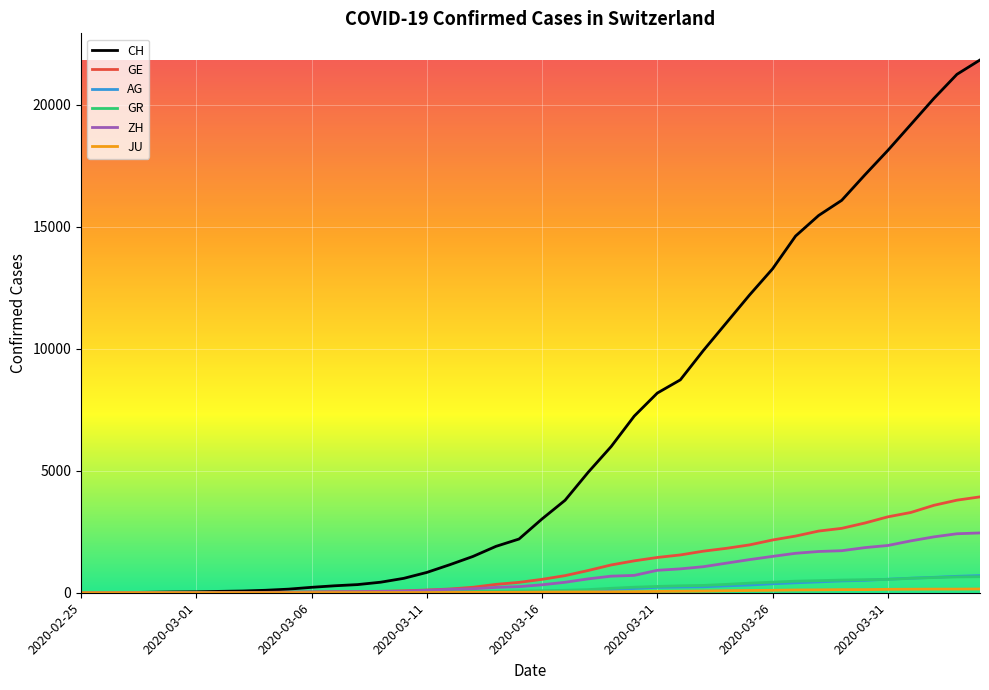

What is the sum of all CH values?

262115